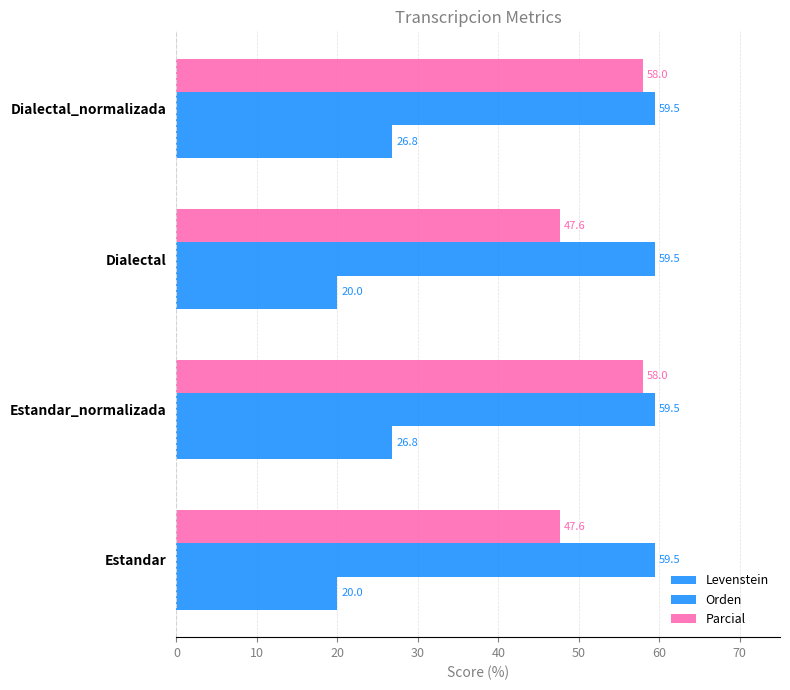

What is the highest value of the Parcial series?

58.0